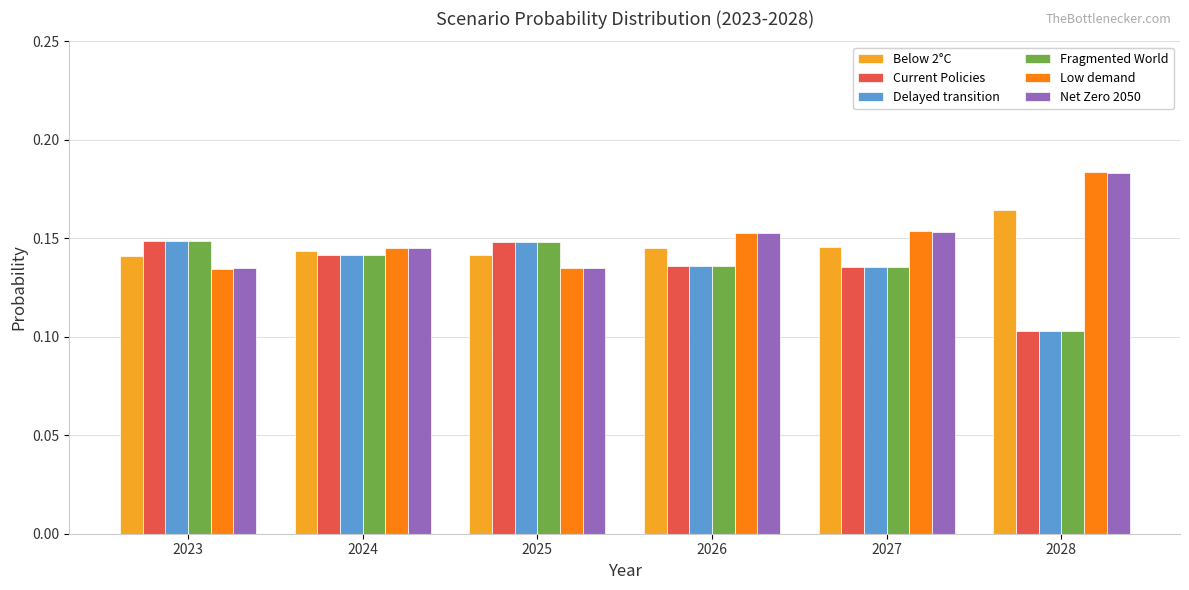

At which label does Delayed transition reach its minimum?

2028